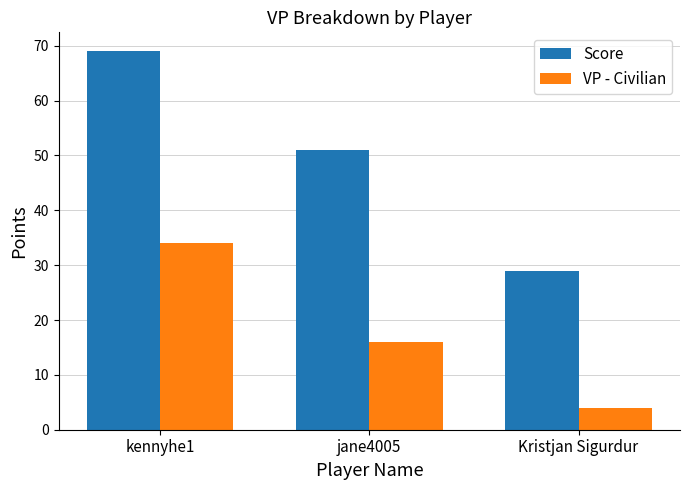

What position from the right is jane4005?

2